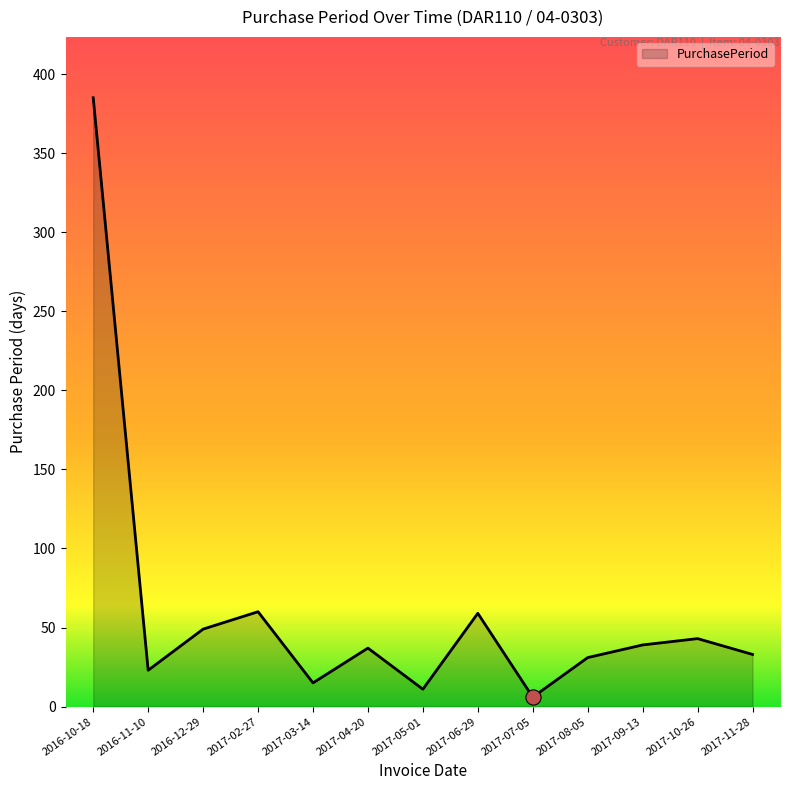

What is the change in value from 2016-11-10 to 2017-02-27?

+37